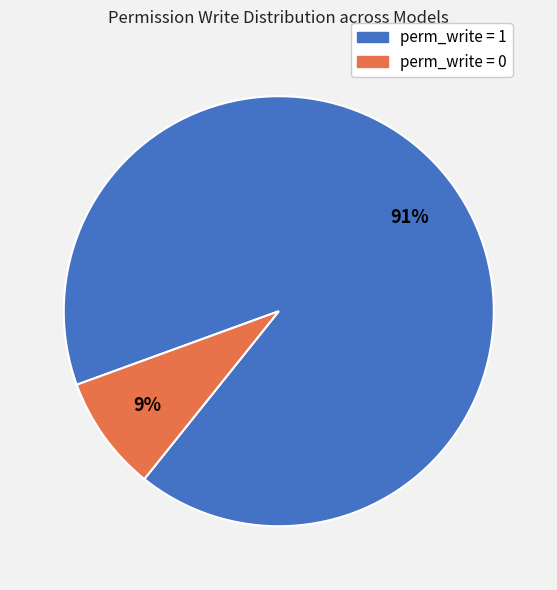

Does any single category account for the majority?

Yes